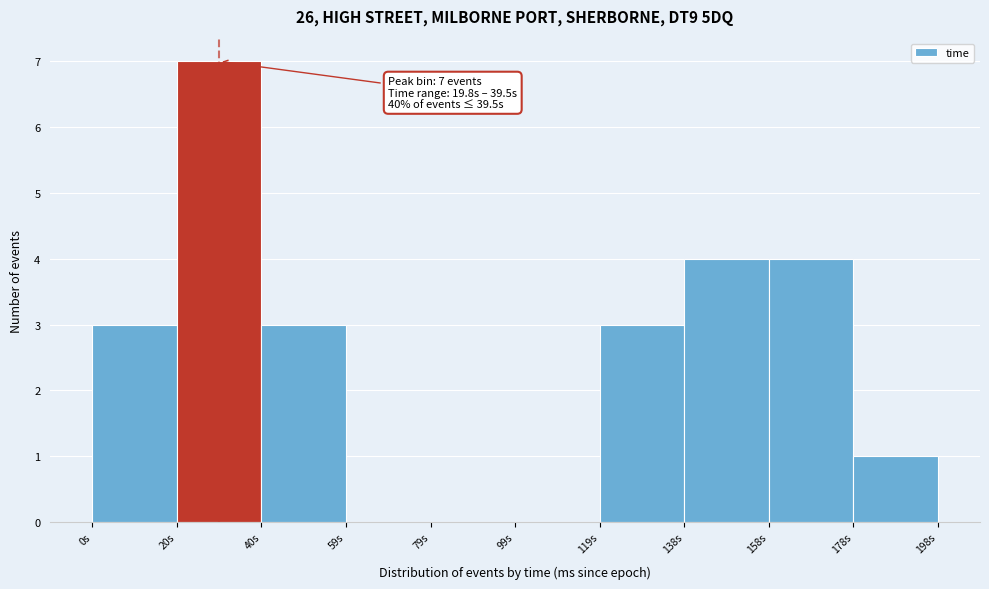

Which range on the x-axis has the tallest bar?

20 to 40